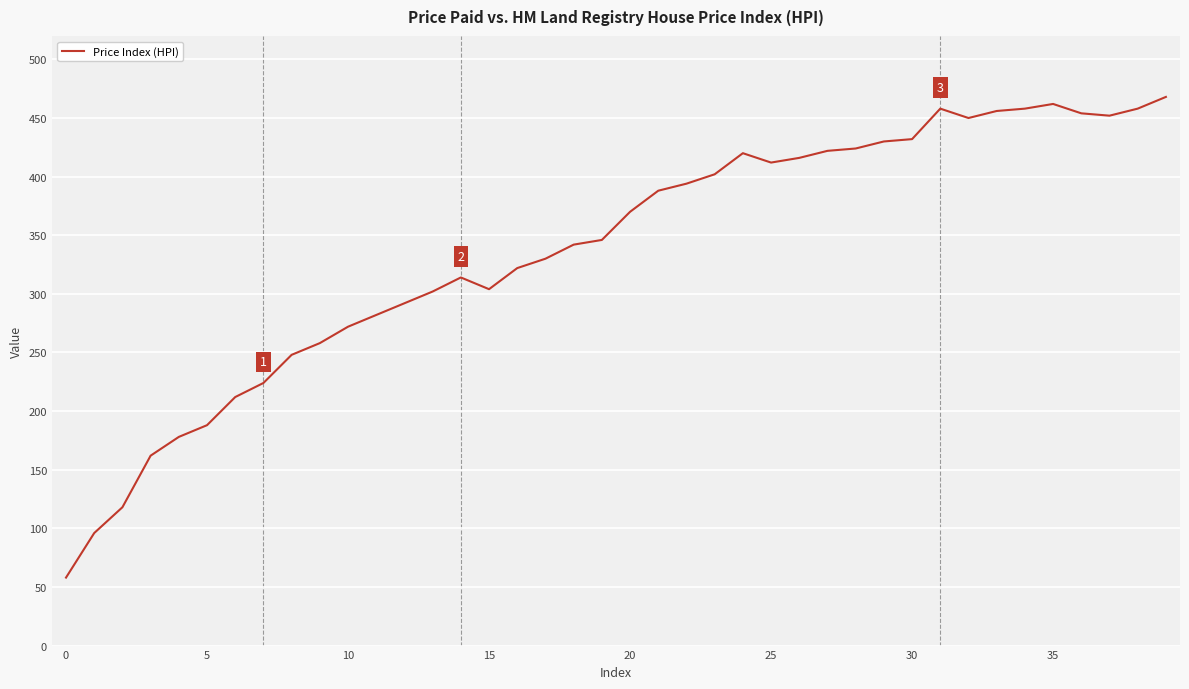

What is the maximum value shown in the chart?

468